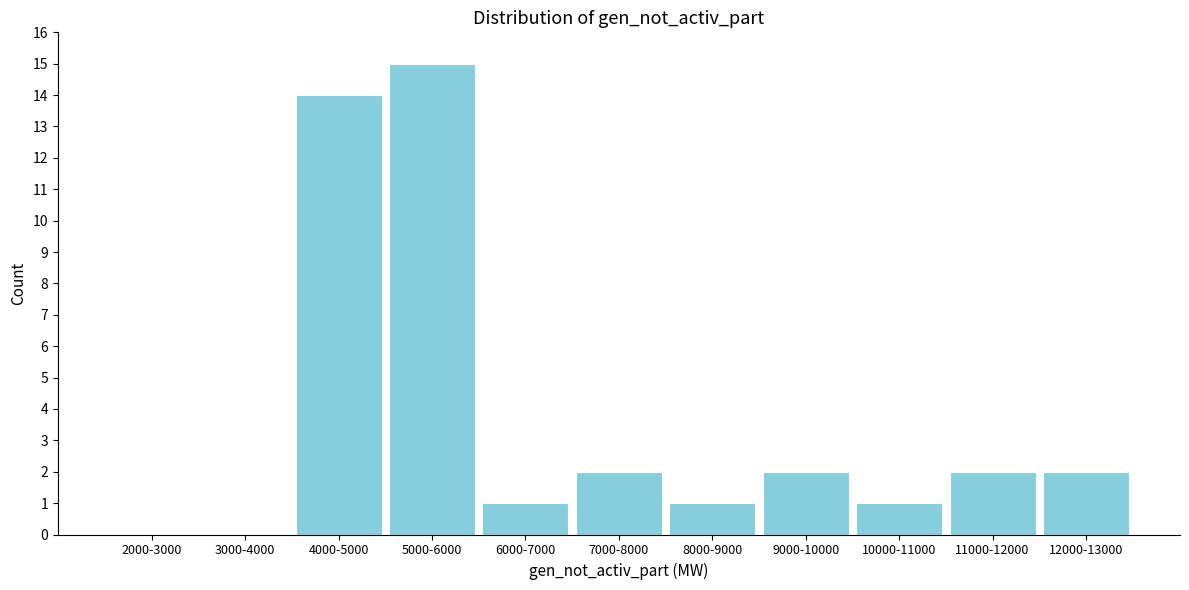

Reading right to left, list all the values displayed in this chart.

12000-13000=2	11000-12000=2	10000-11000=1	9000-10000=2	8000-9000=1	7000-8000=2	6000-7000=1	5000-6000=15	4000-5000=14	3000-4000=0	2000-3000=0